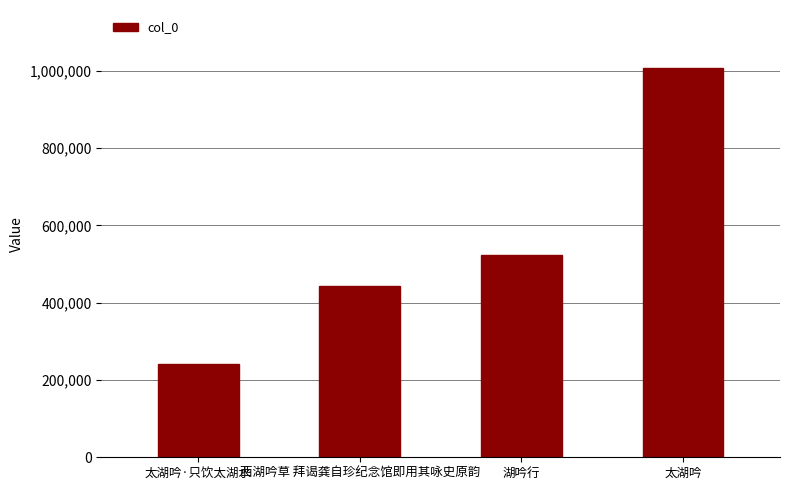

Are the bars grouped side by side (vs. stacked)?

No